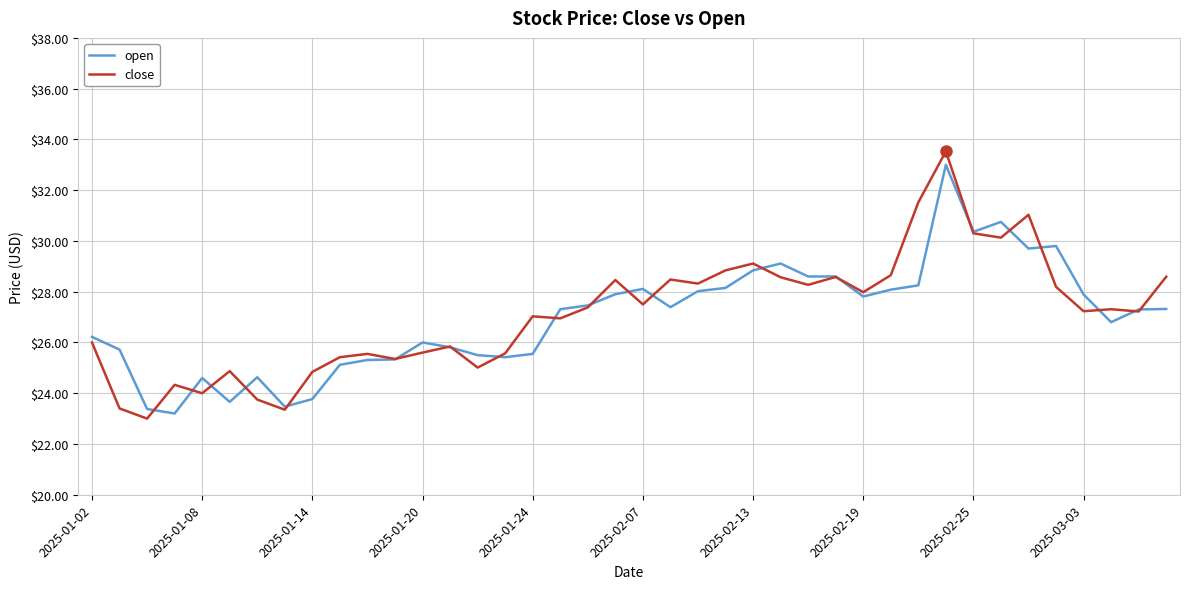

Which series has the largest range (max minus min)?

close